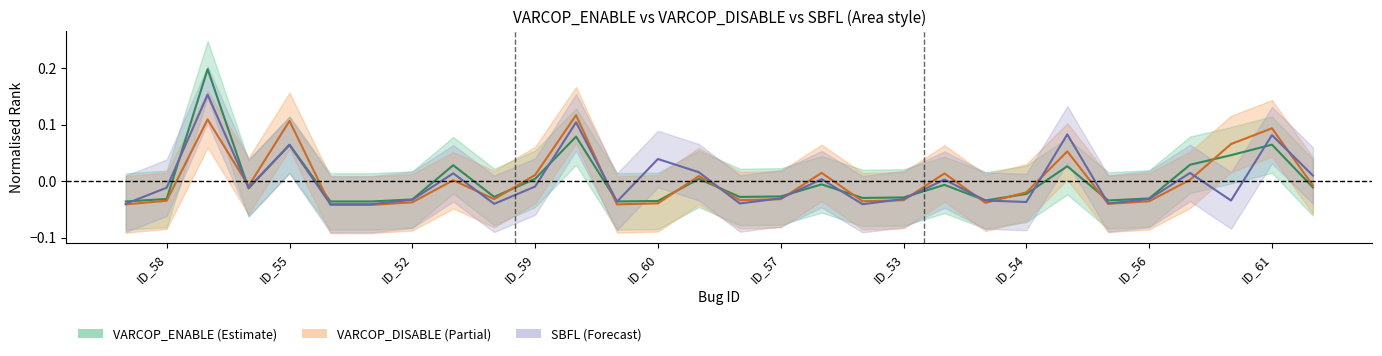

True or false: VARCOP_DISABLE_BUGGY_PC_DETECTION:RANK has a value of -0.0 at ID_53.

True